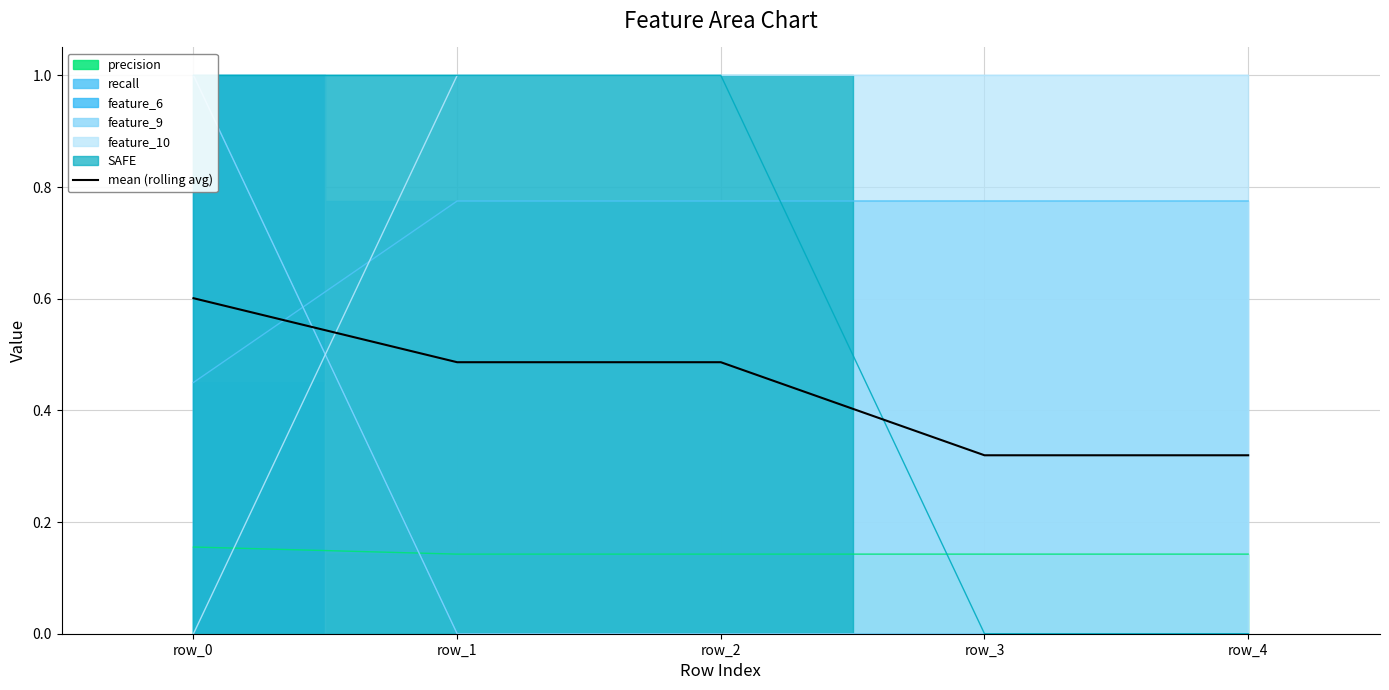

The value at row_2 is 0.5. True or false?

True